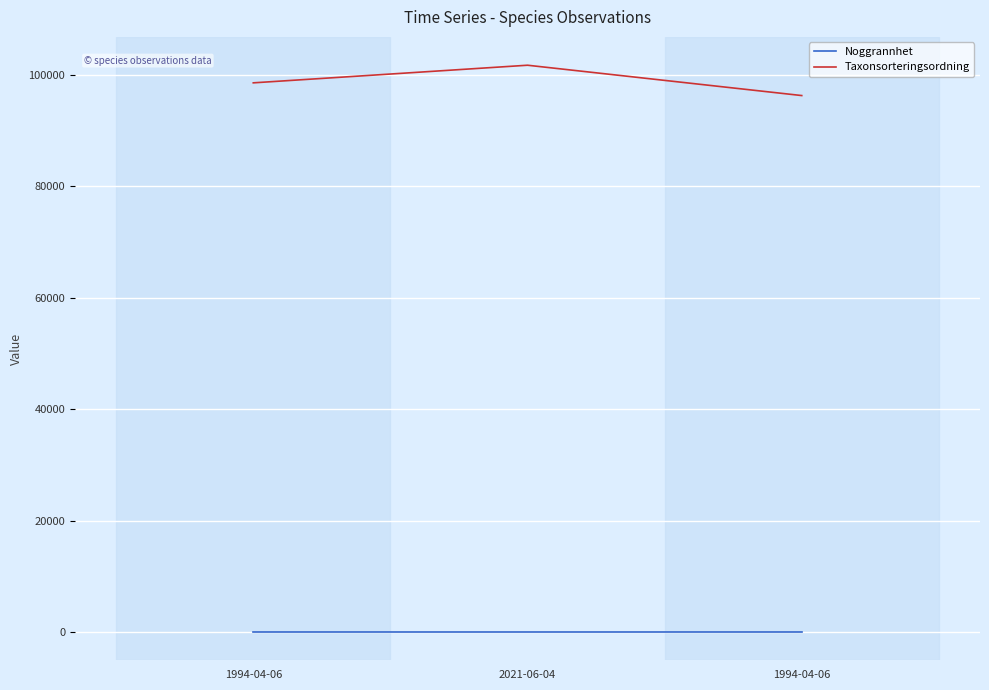

Count the number of data series in this chart.

2